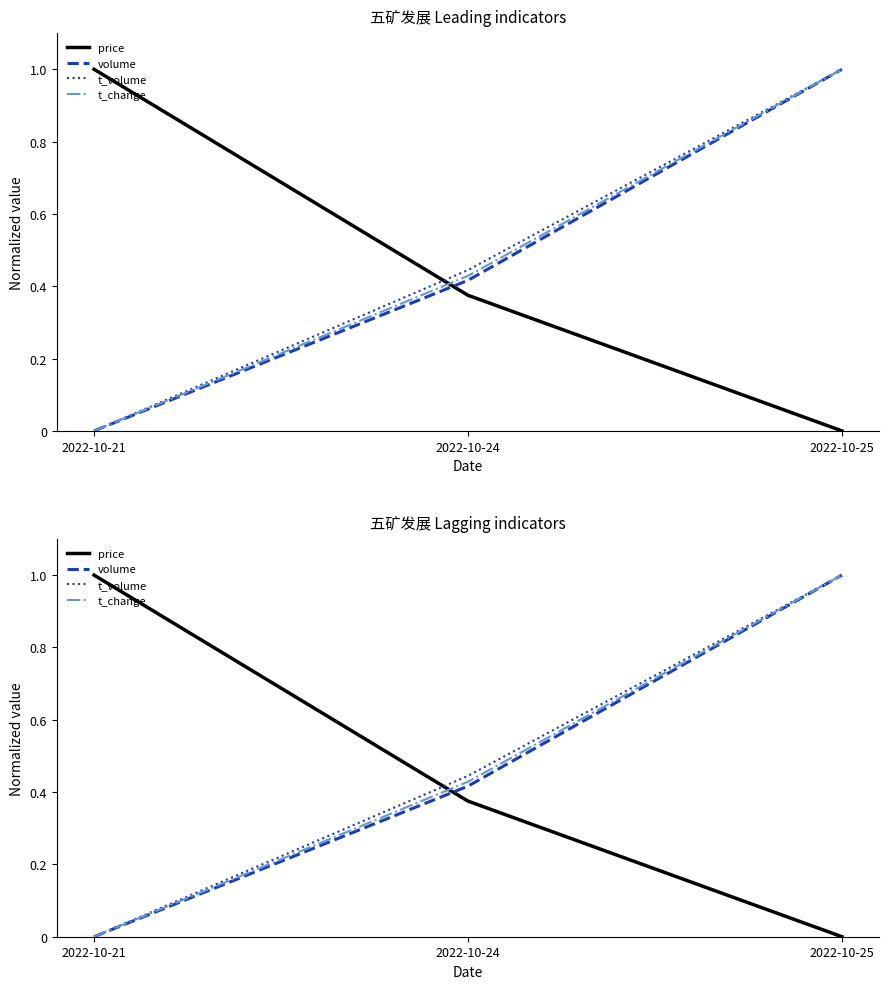

Which series has the largest range (max minus min)?

price